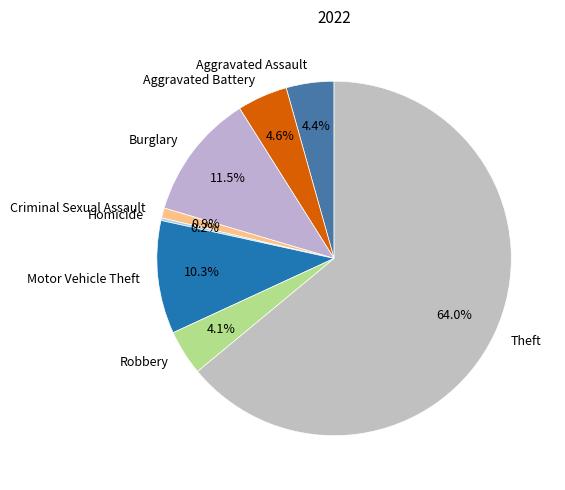

Which slice is the largest?

Theft